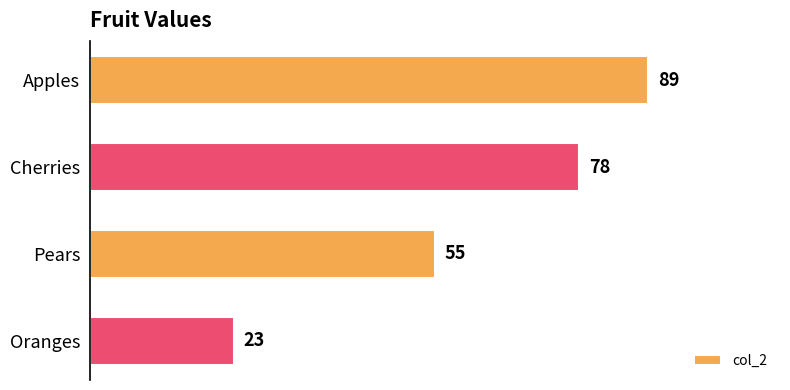

Where is the data nearest to the value 56?

Pears